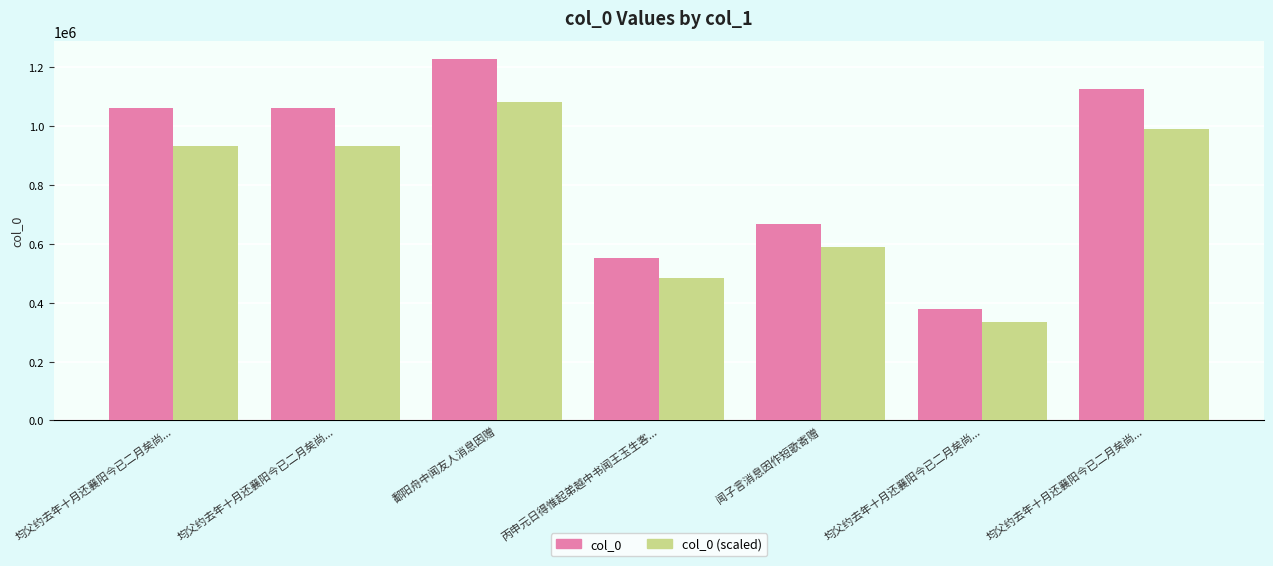

How many bars are there in total?

14